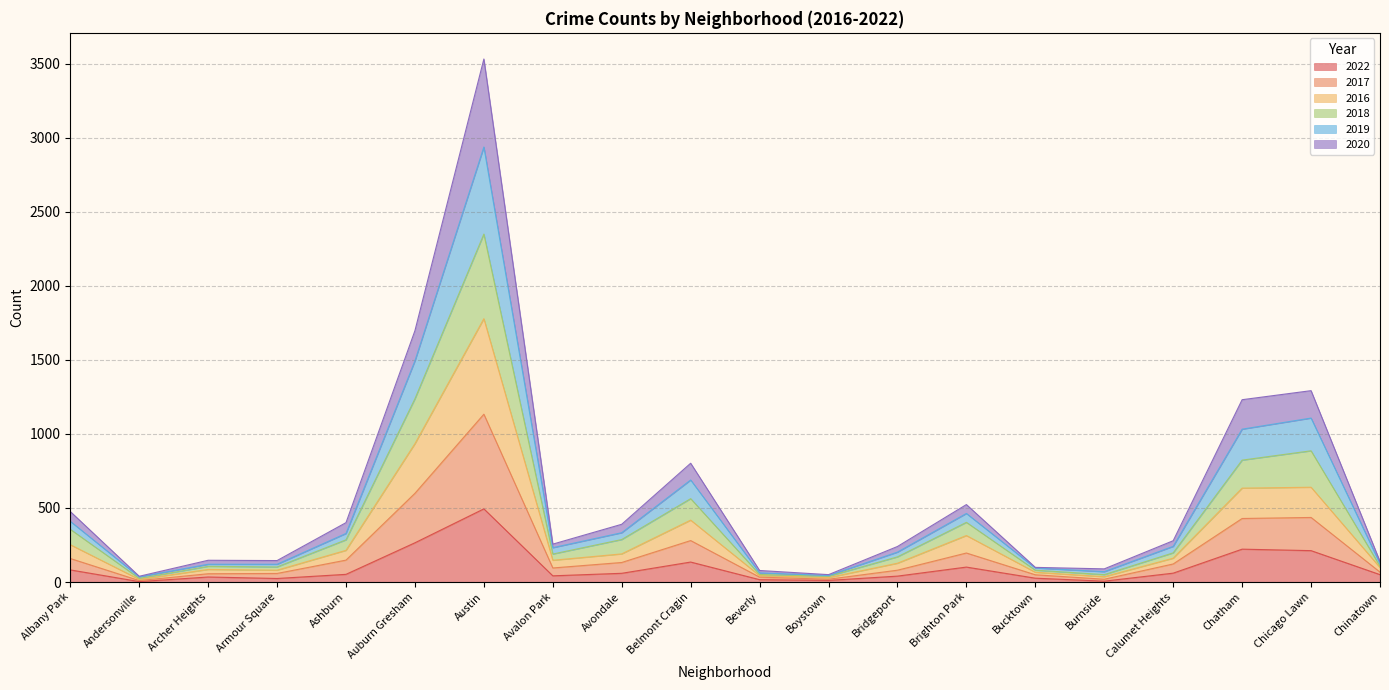

What is the value of the 2022 point at the 20th from the left?

50